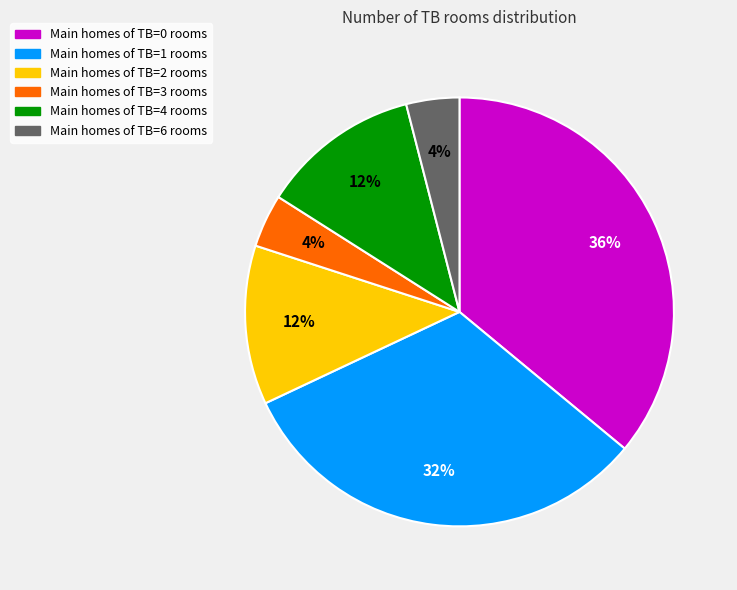

To the nearest percent, what is the average slice percentage?

17%